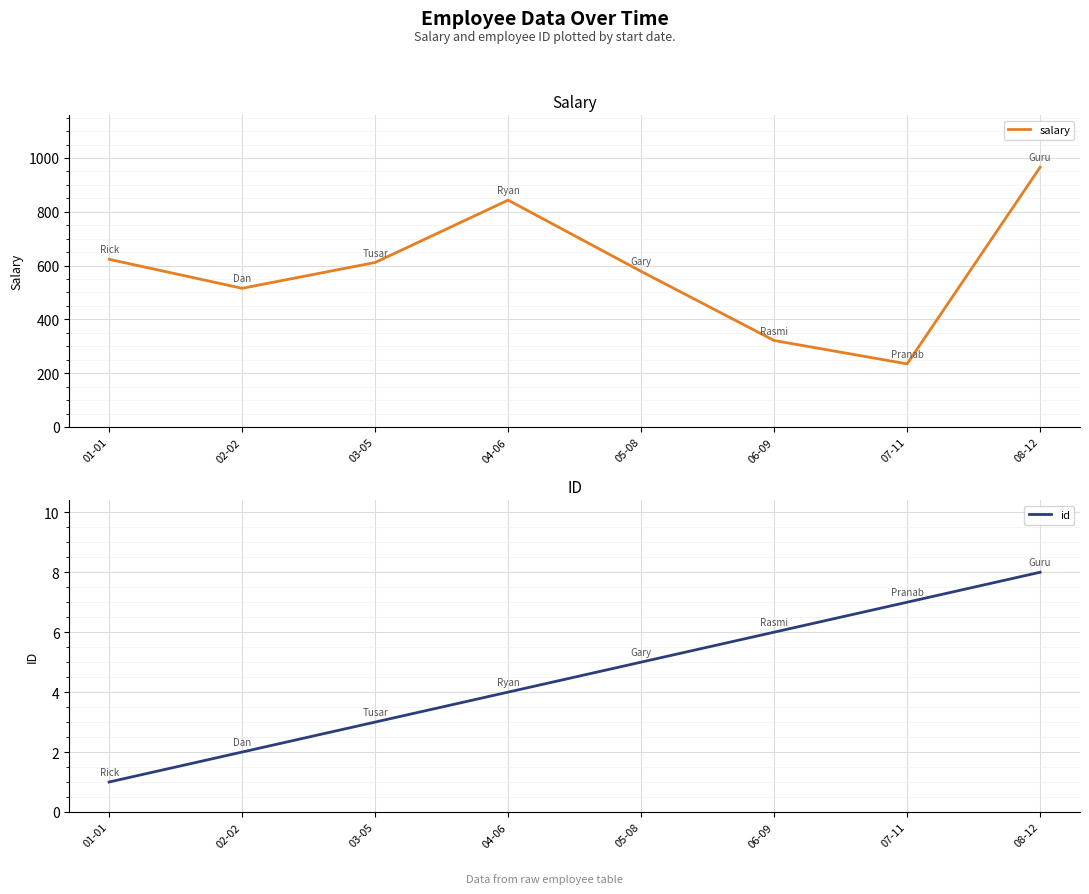

What is the difference between the maximum and minimum values in the id series?

7